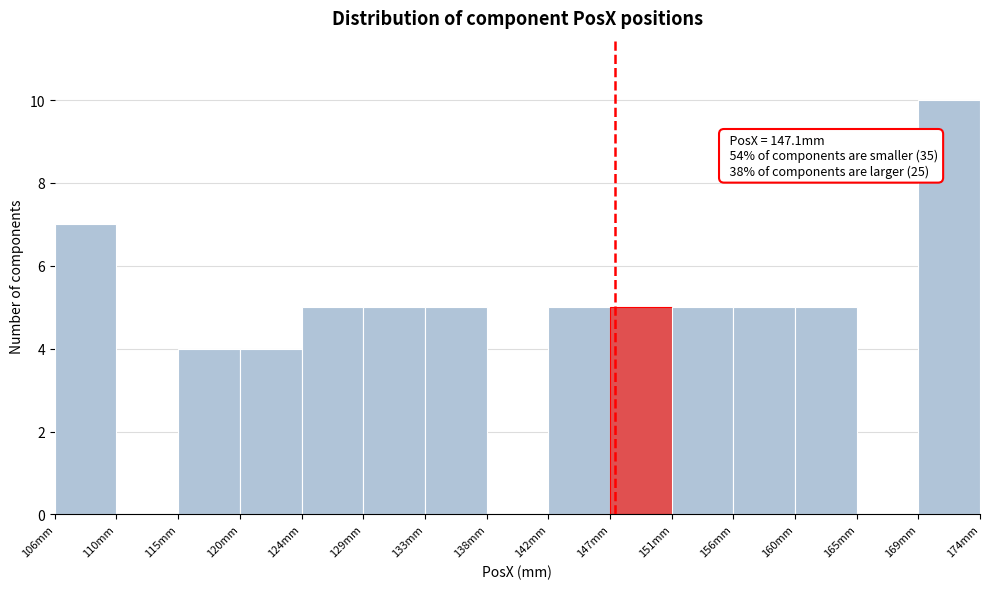

Over which range of the x-axis is the bar tallest?

169.5 to 174.0